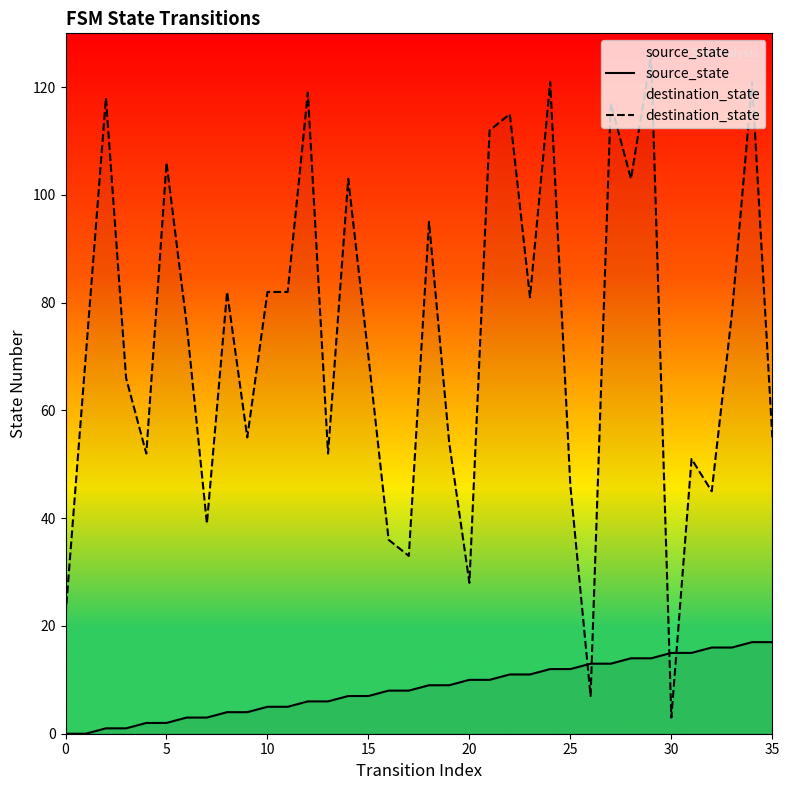

What is the difference between the second highest and minimum values in the source_state series?

17